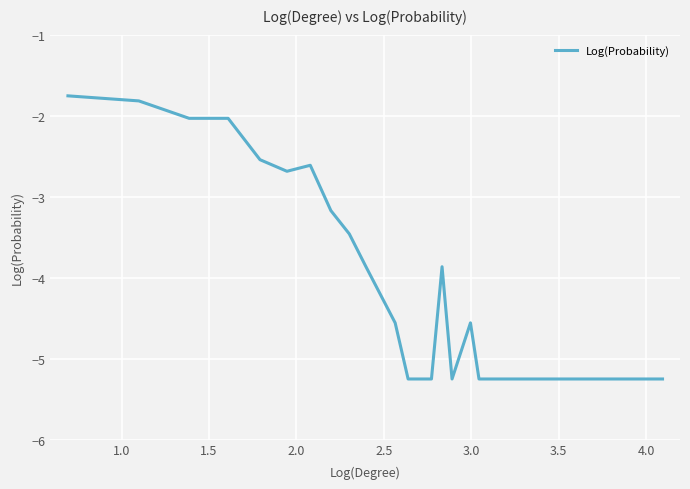

What is the minimum value shown in the chart?

-5.3